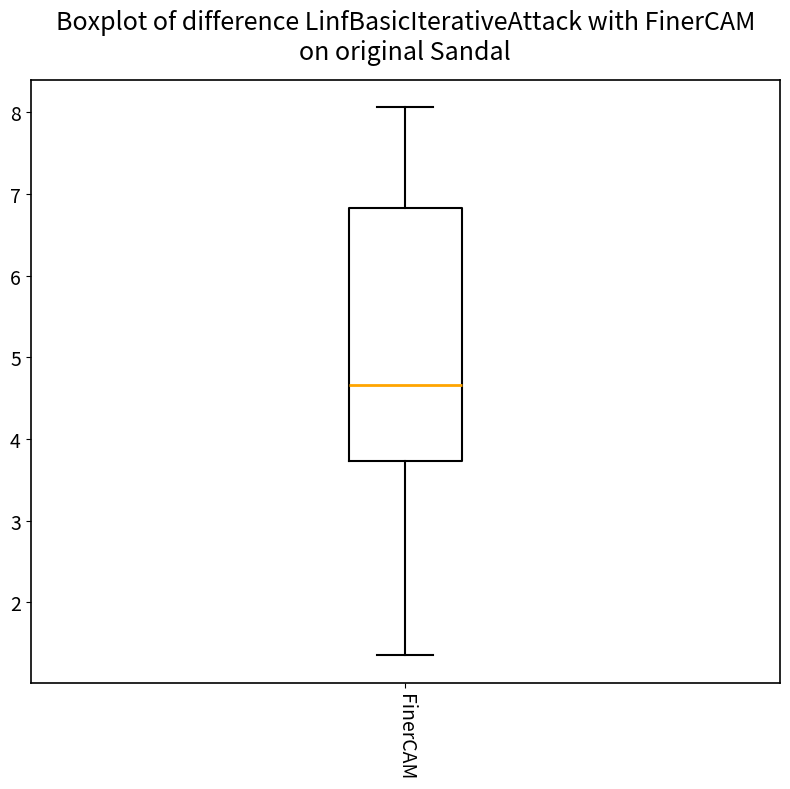

Transcribe this box plot: give where the median line is, the range the box spans, and where the two whiskers end, as read against the y-axis. The values are not printed on the chart, so give them approximately, as read against the axis.

median 4.7, box 3.7 to 6.8, whiskers 1.3 to 8.1